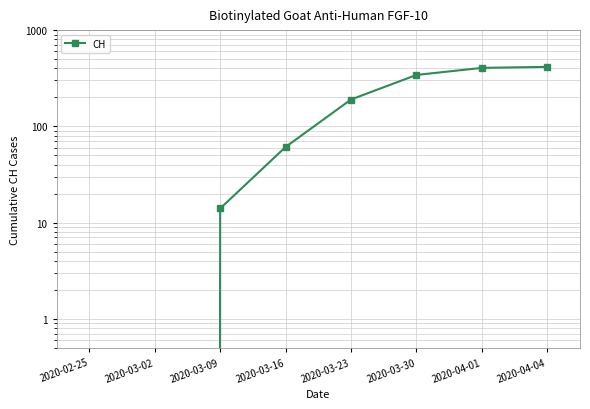

Reading left to right, transcribe all the data shown in this chart.

0	0	14	61	190	342	405	415